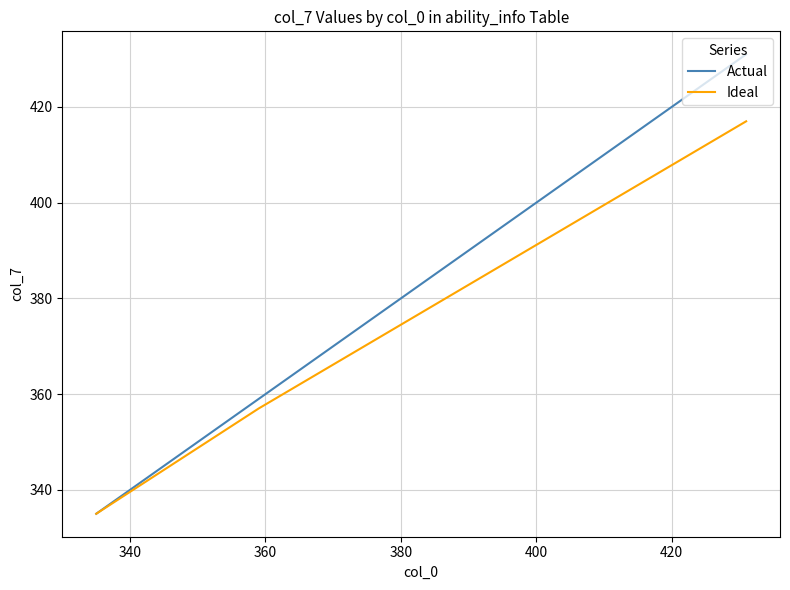

Which series has the largest total across all categories?

Actual